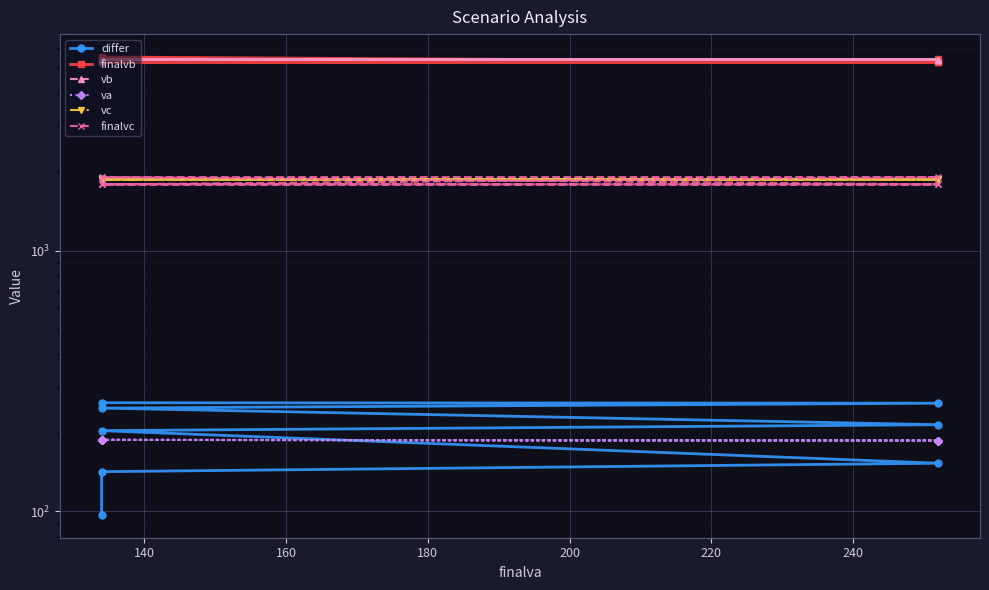

True or false: differ and vb cross at least once.

False